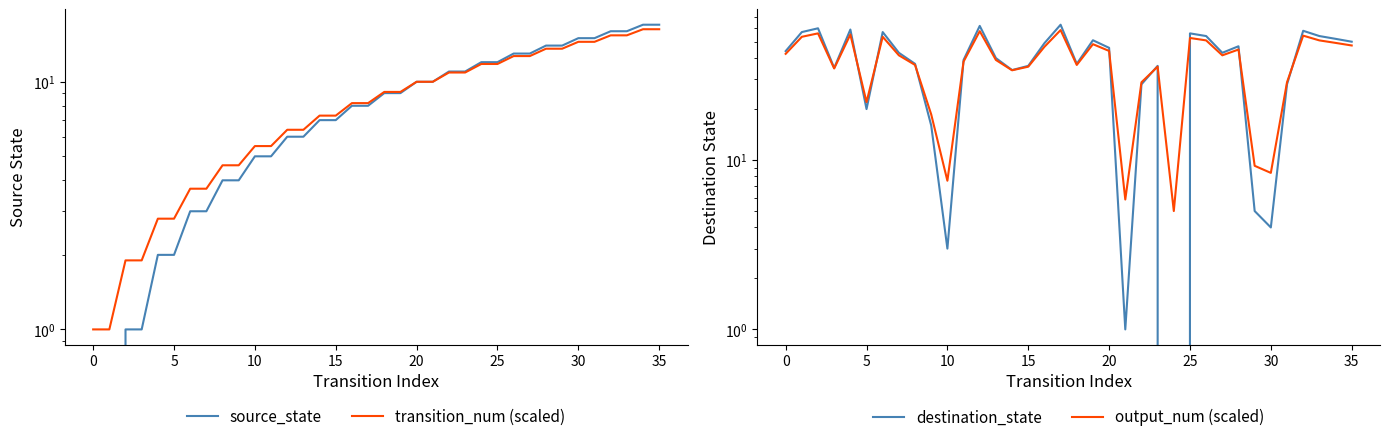

True or false: destination_state has more than 2 interior local peaks.

True